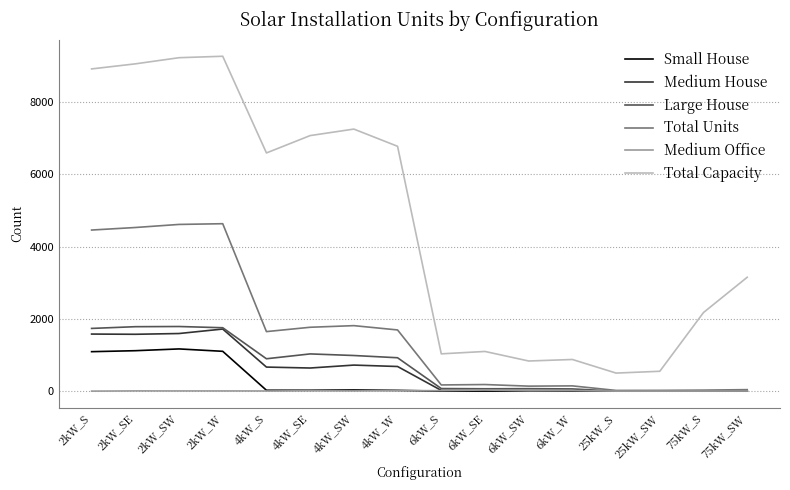

What is the total value across all series at 75kW_S?

2206